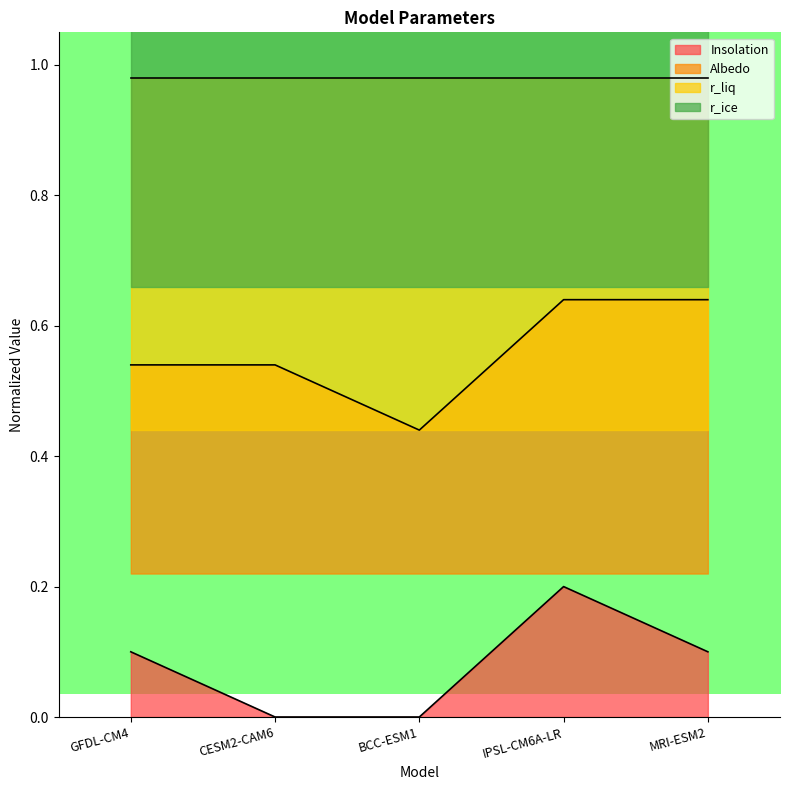

What is the sum of all Insolation values?

0.4